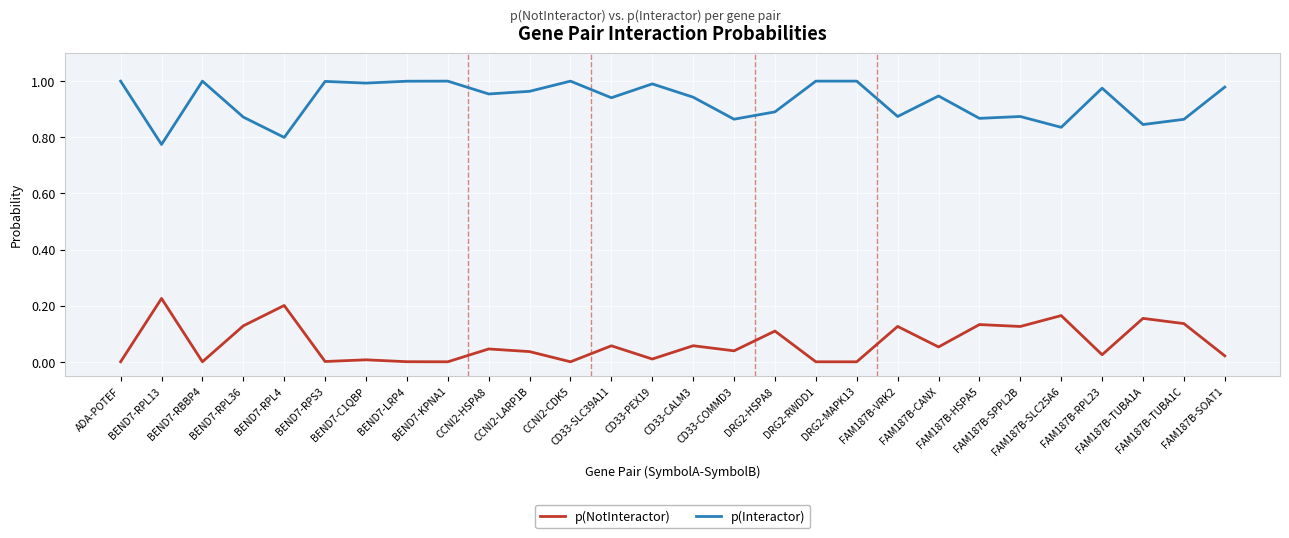

True or false: p(NotInteractor) and p(Interactor) intersect in this chart.

False